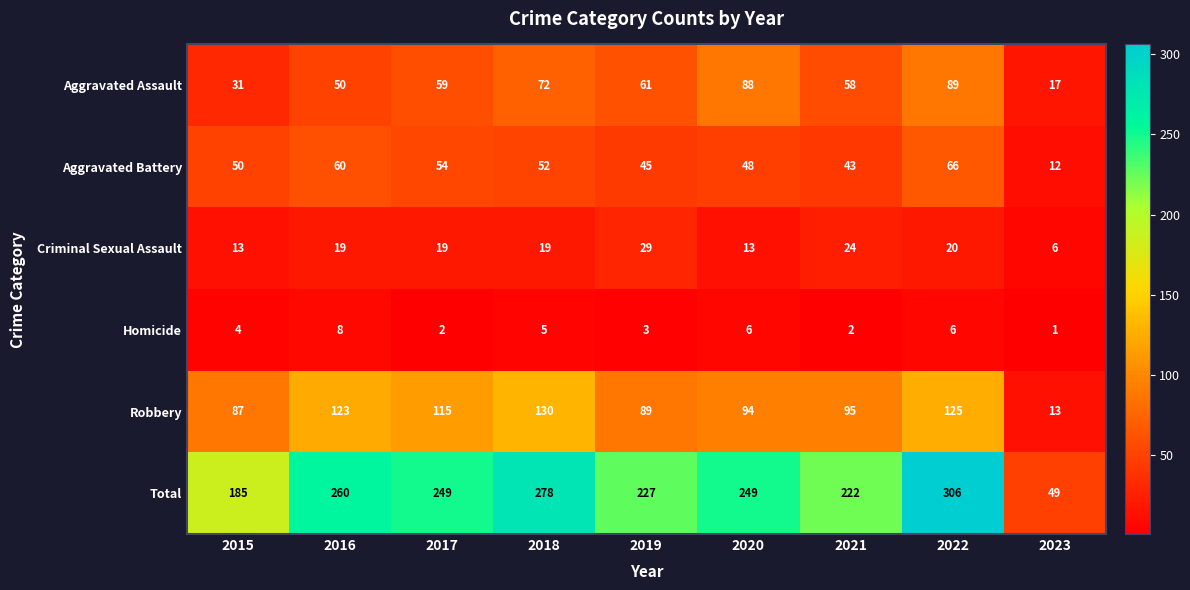

At how many categories does at least one series exceed 89?

8